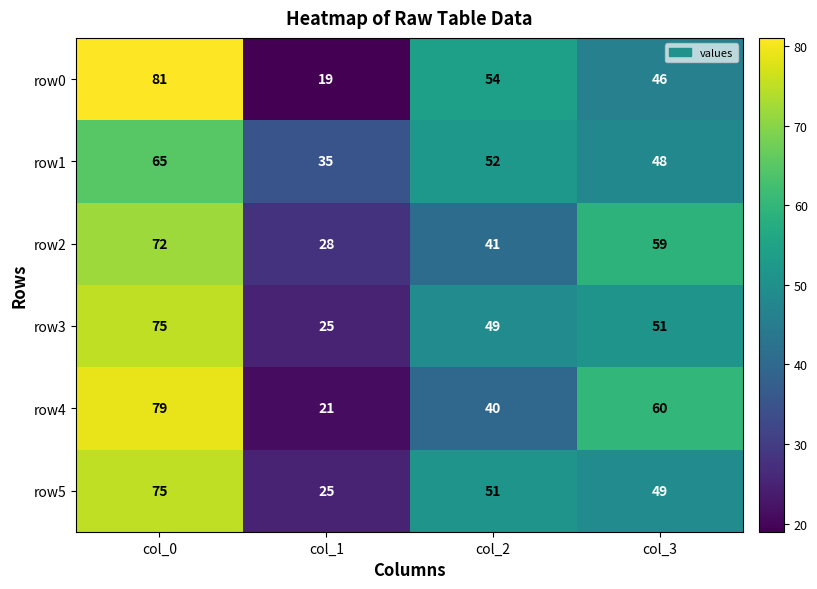

Which label corresponds to the largest value in the chart?

col_0